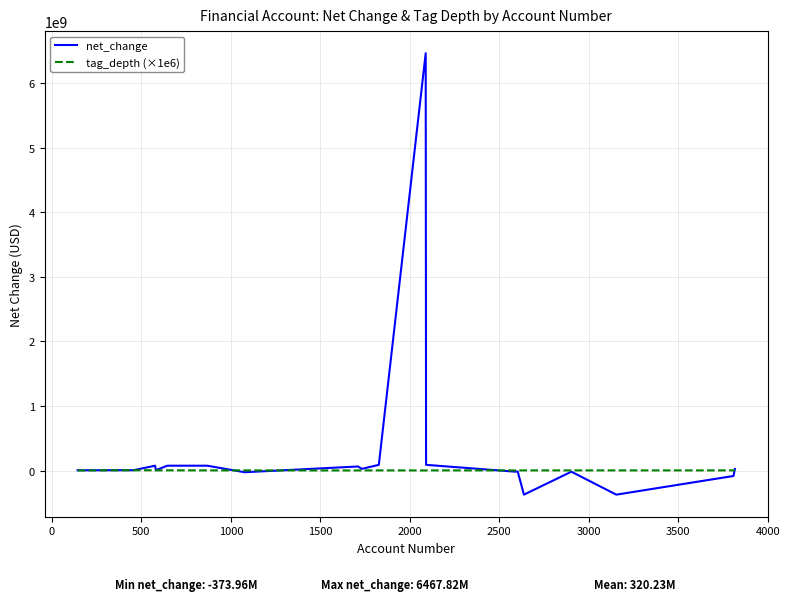

True or false: net_change has more than 2 points higher than both neighbors.

True